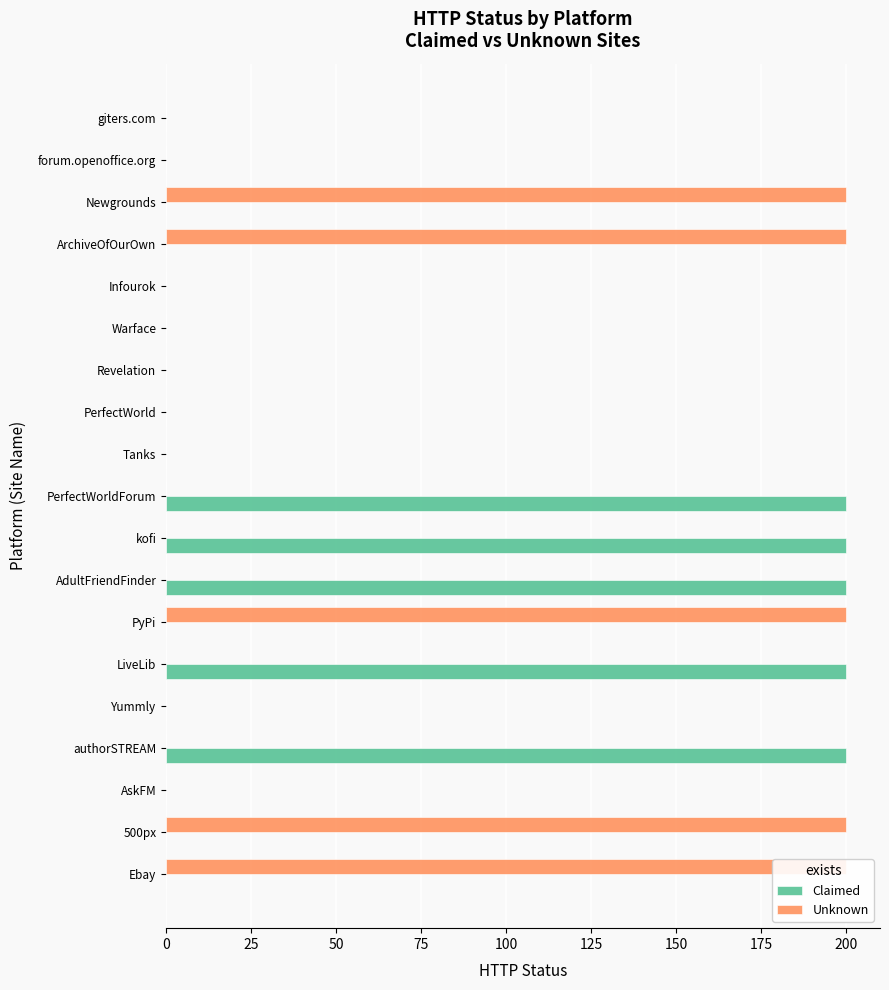

Are the bars grouped side by side (vs. stacked)?

Yes